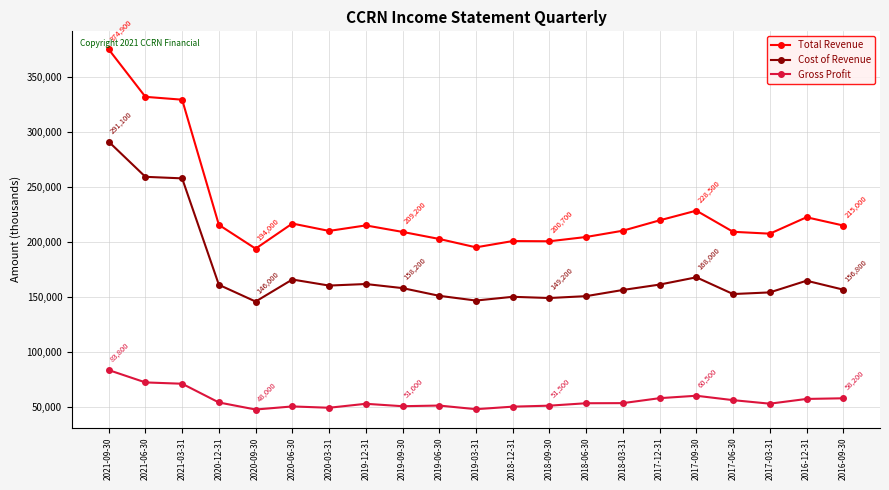

Which series has the widest spread of values?

Total Revenue